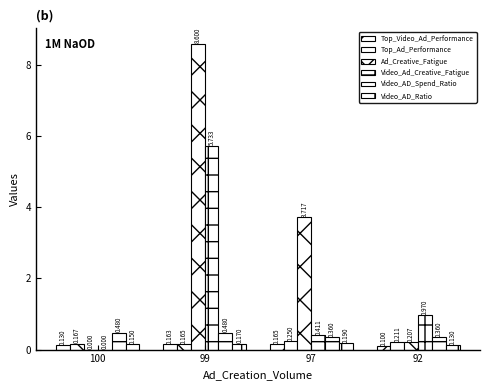

Which category has the highest value in the Video_AD_Spend_Ratio series?

100